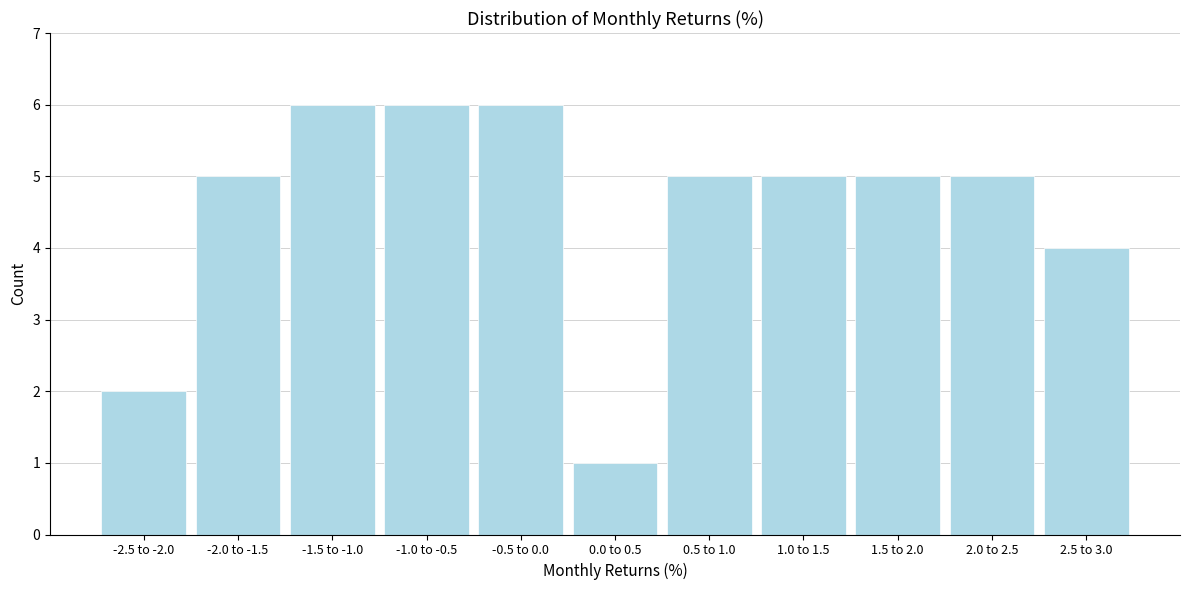

Reading left to right, extract all data points from this chart.

2	5	6	6	6	1	5	5	5	5	4